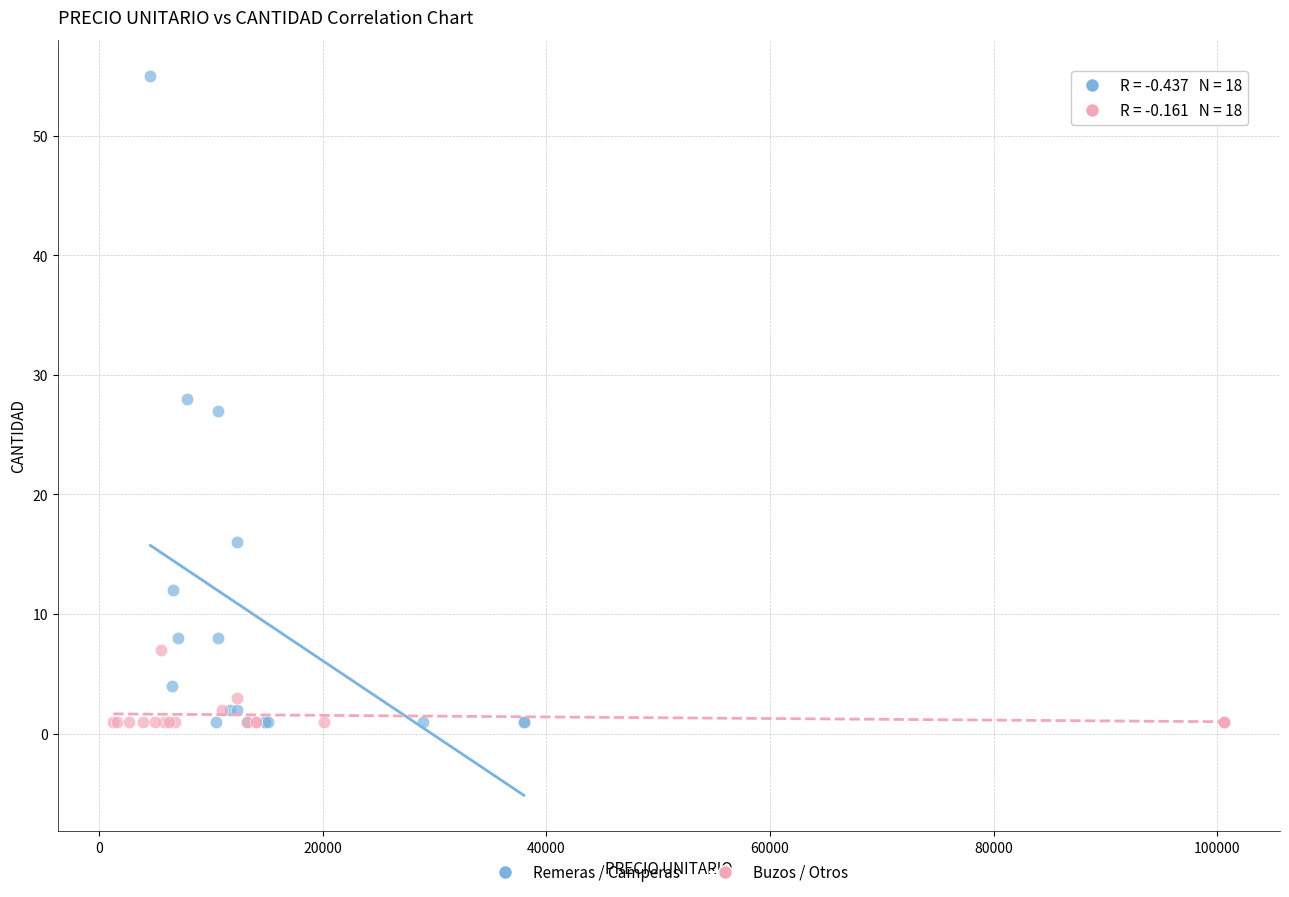

Which series has the widest spread of Y values?

Remeras / Camperas